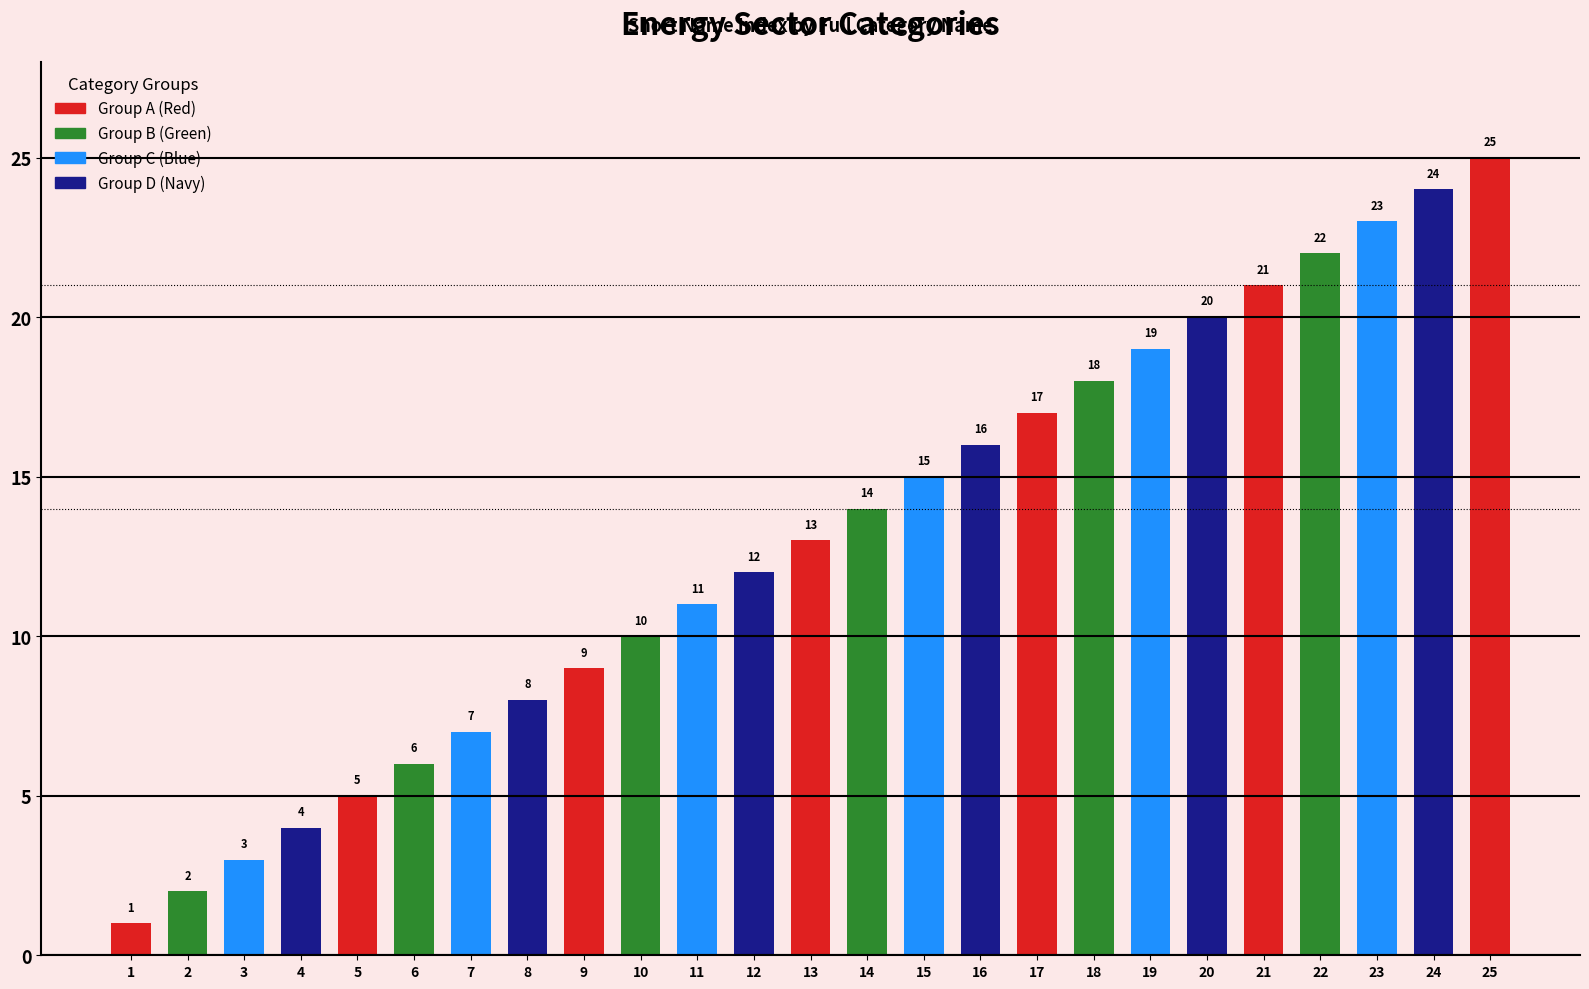

Read the value at 13, to the nearest 5.

15